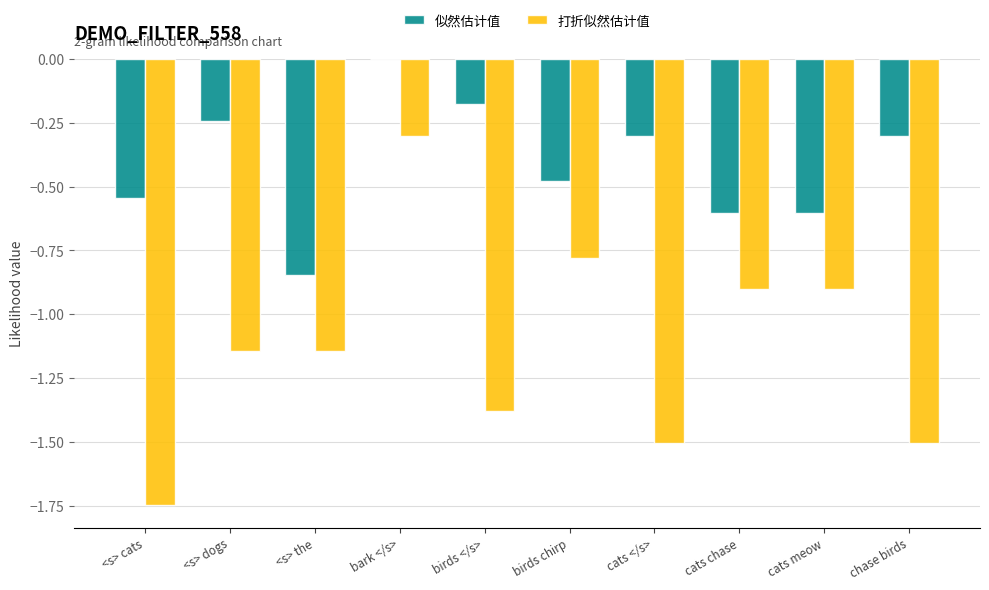

Which series changed the most between cats meow and chase birds?

打折似然估计值